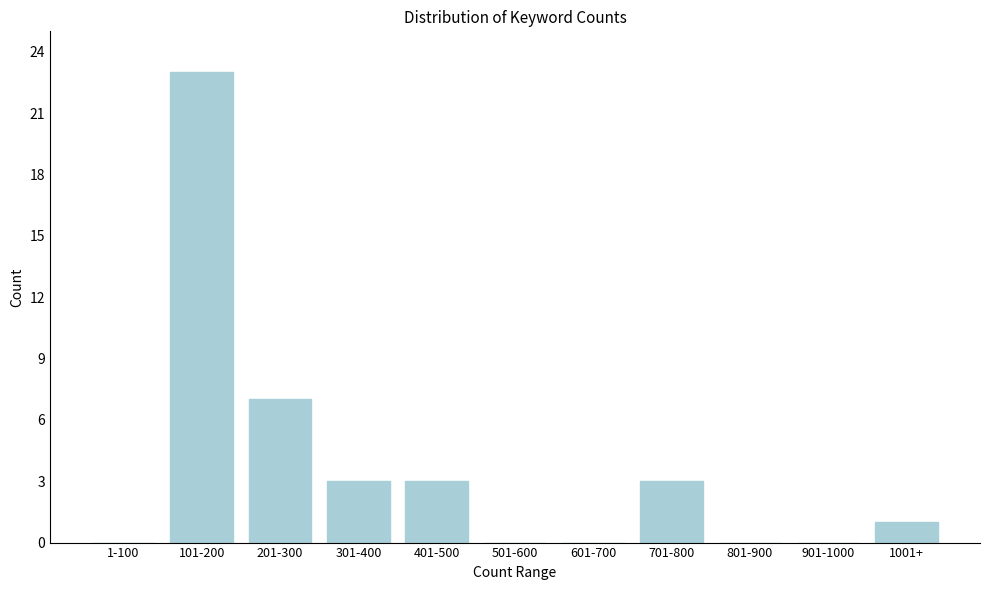

Reading right to left, transcribe all the data shown in this chart.

1001+=1	901-1000=0	801-900=0	701-800=3	601-700=0	501-600=0	401-500=3	301-400=3	201-300=7	101-200=23	1-100=0